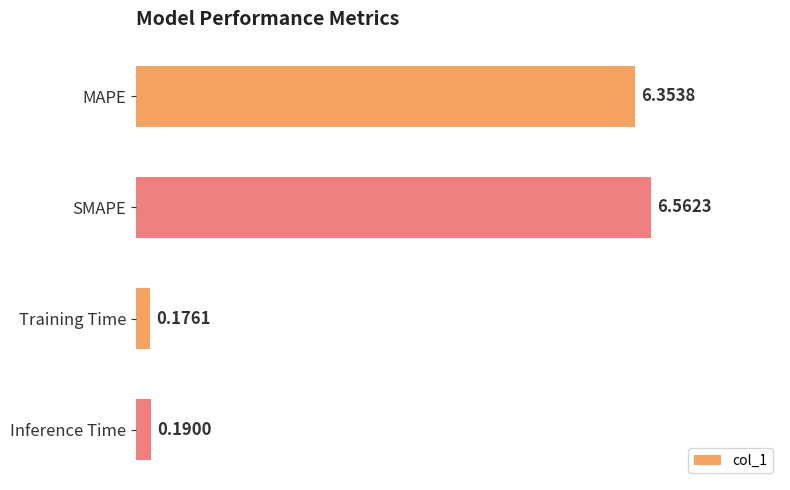

Rank the categories by value from highest to lowest.

SMAPE, MAPE, Inference Time, Training Time